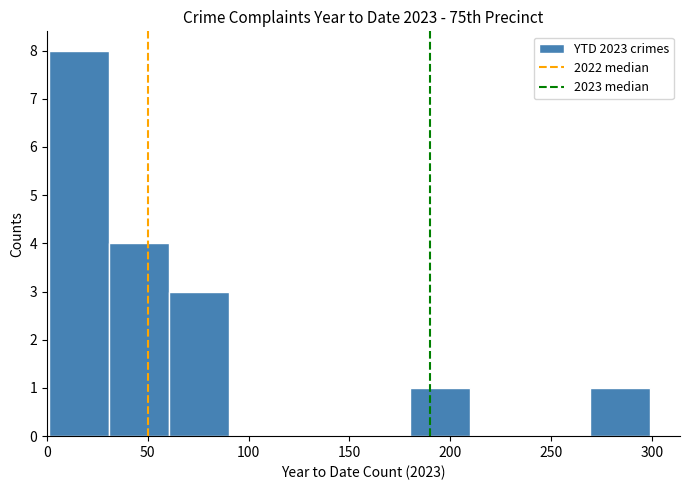

Reading left to right, list every bar in this chart as the range it spans on the x-axis followed by its height. Neither the bar edges nor the heights are printed on the chart, so give them approximately, as read against the axes.

0 to 30: 8
30 to 60: 4
60 to 90: 3
90 to 120: 0
120 to 150: 0
150 to 180: 0
180 to 210: 1
210 to 240: 0
240 to 270: 0
270 to 300: 1